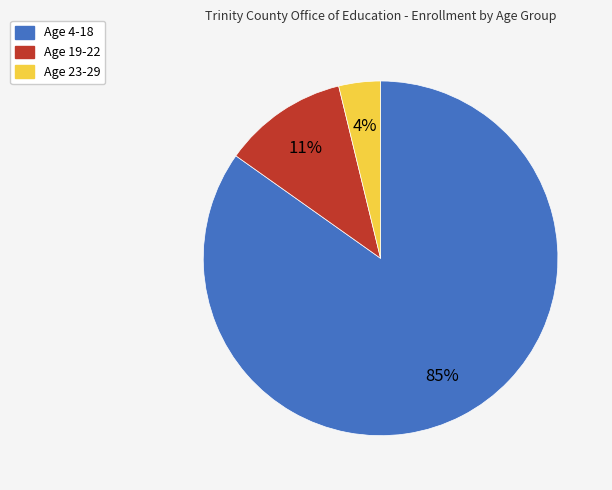

To the nearest percent, what is the combined percentage of Age 19-22 and Age 23-29?

15%